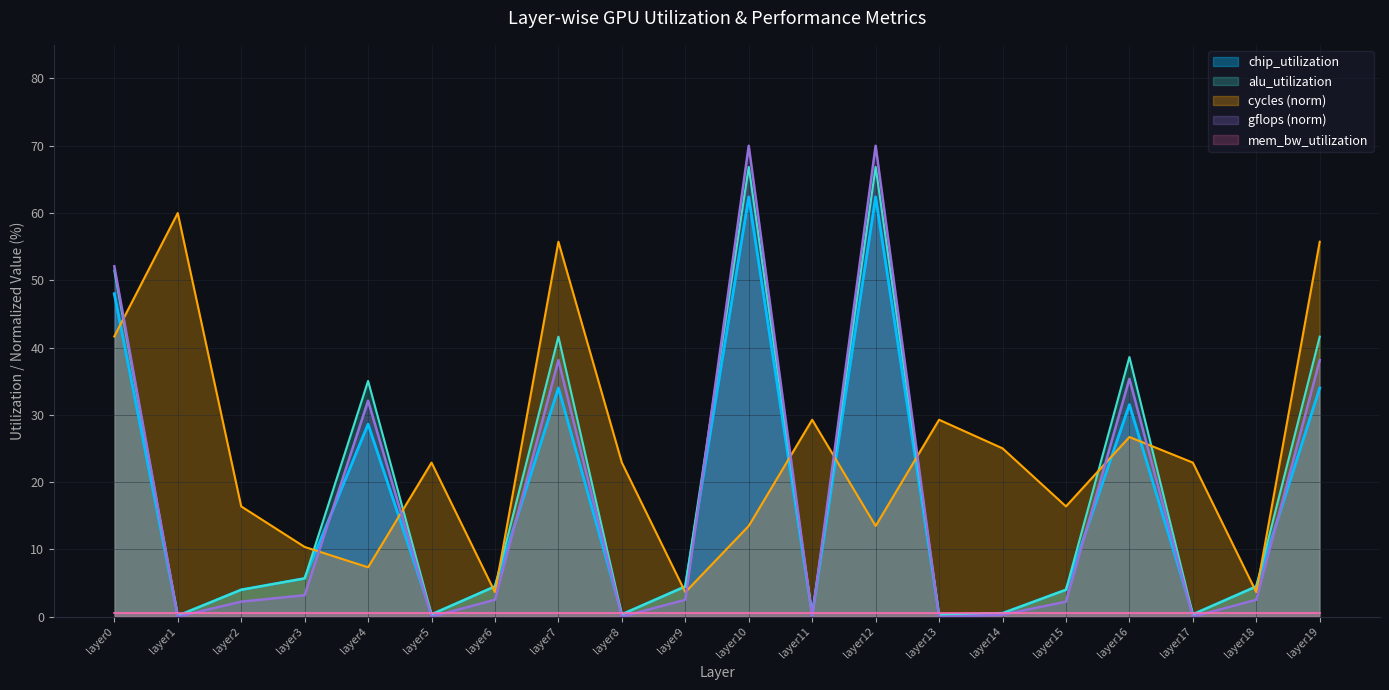

True or false: alu_utilization has a value of 7.8 at layer9.

False